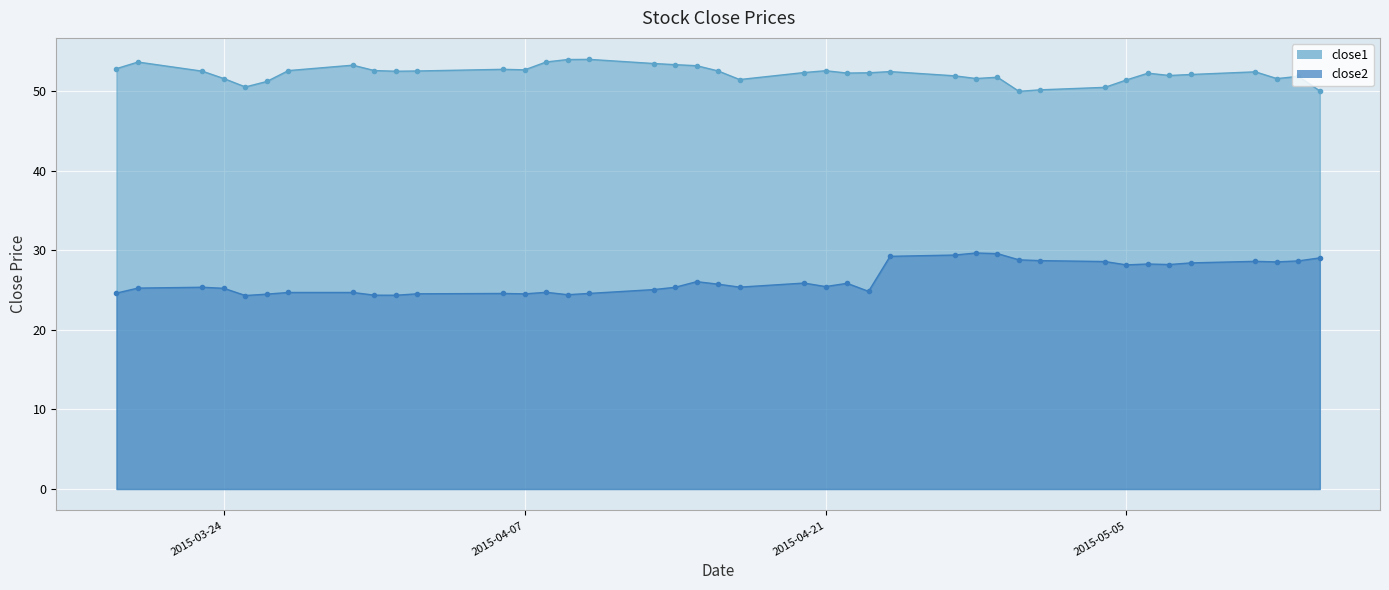

How many interior local peaks does the close1 series have?

10